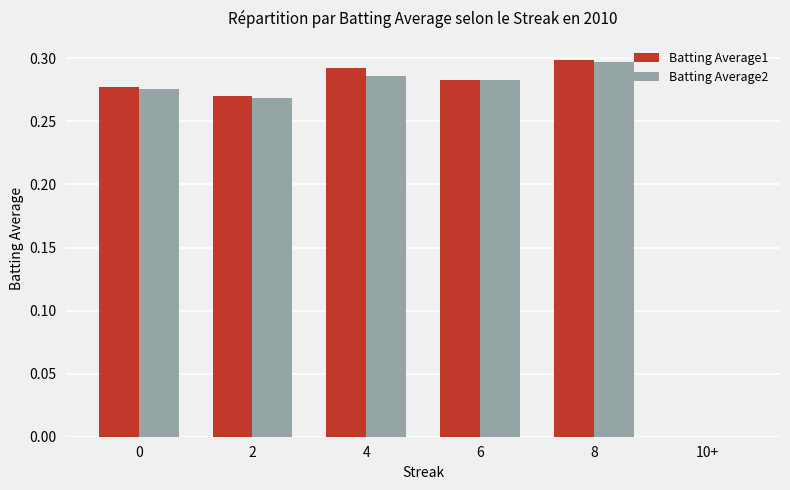

What are all the series names shown in the legend?

Batting Average1, Batting Average2